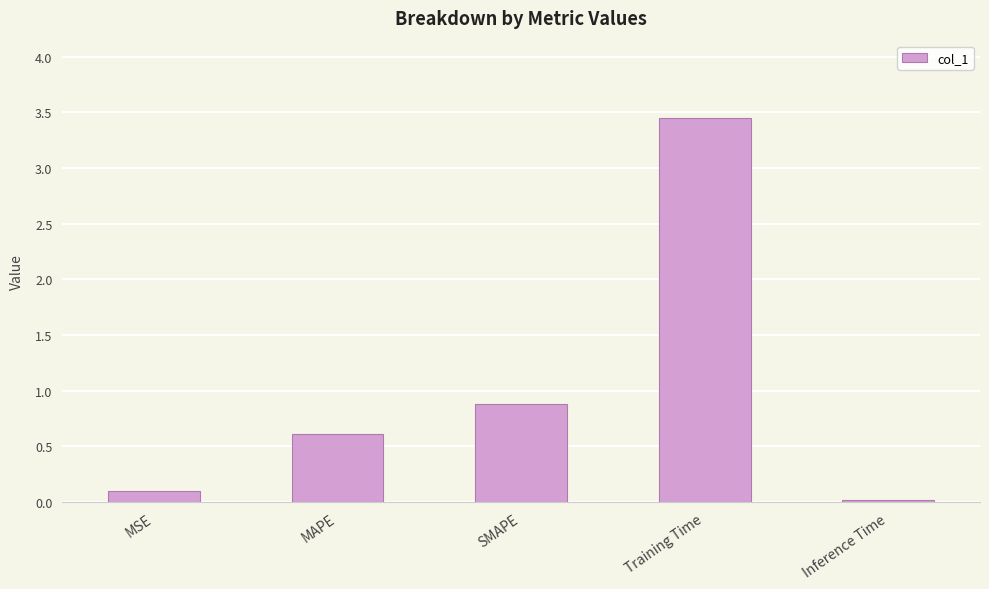

What position from the left is MSE?

1